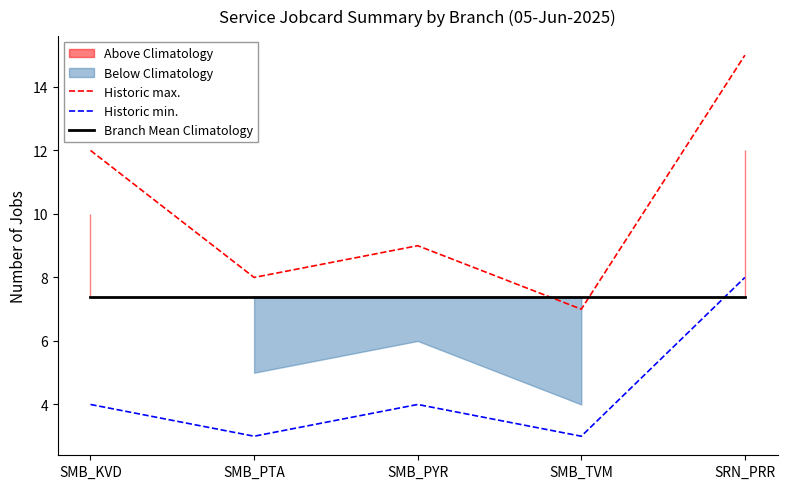

How many data points in Historic max. are less than 9?

2